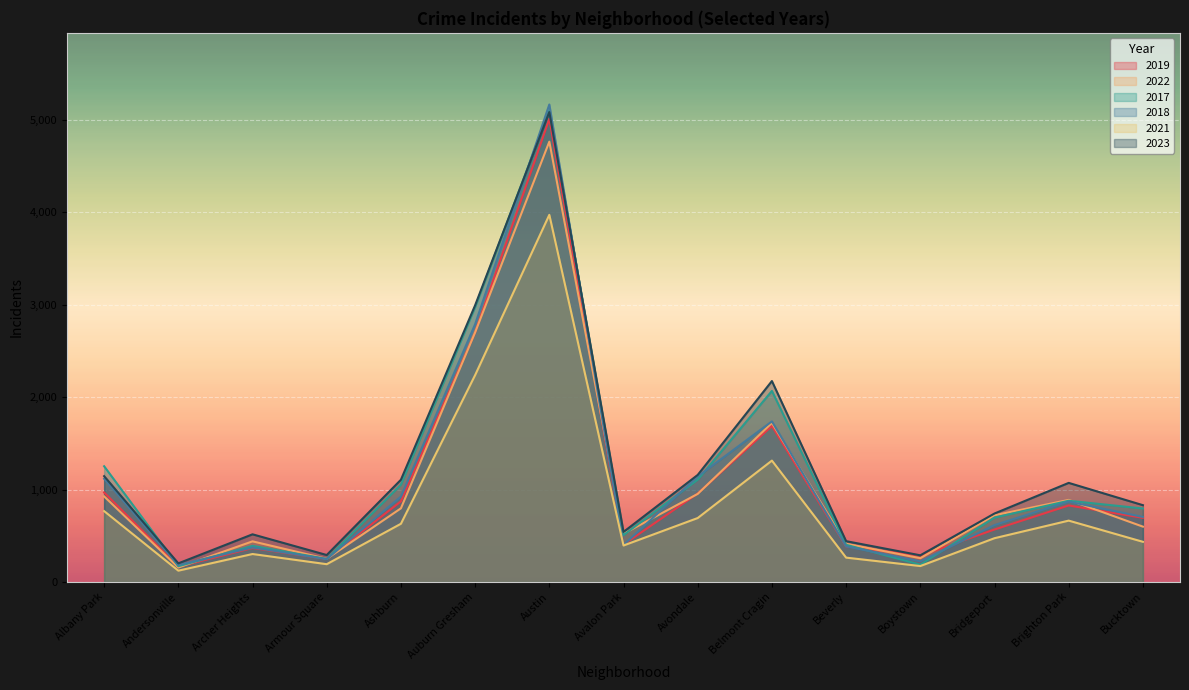

What is the sum of all 2021 values?

12633